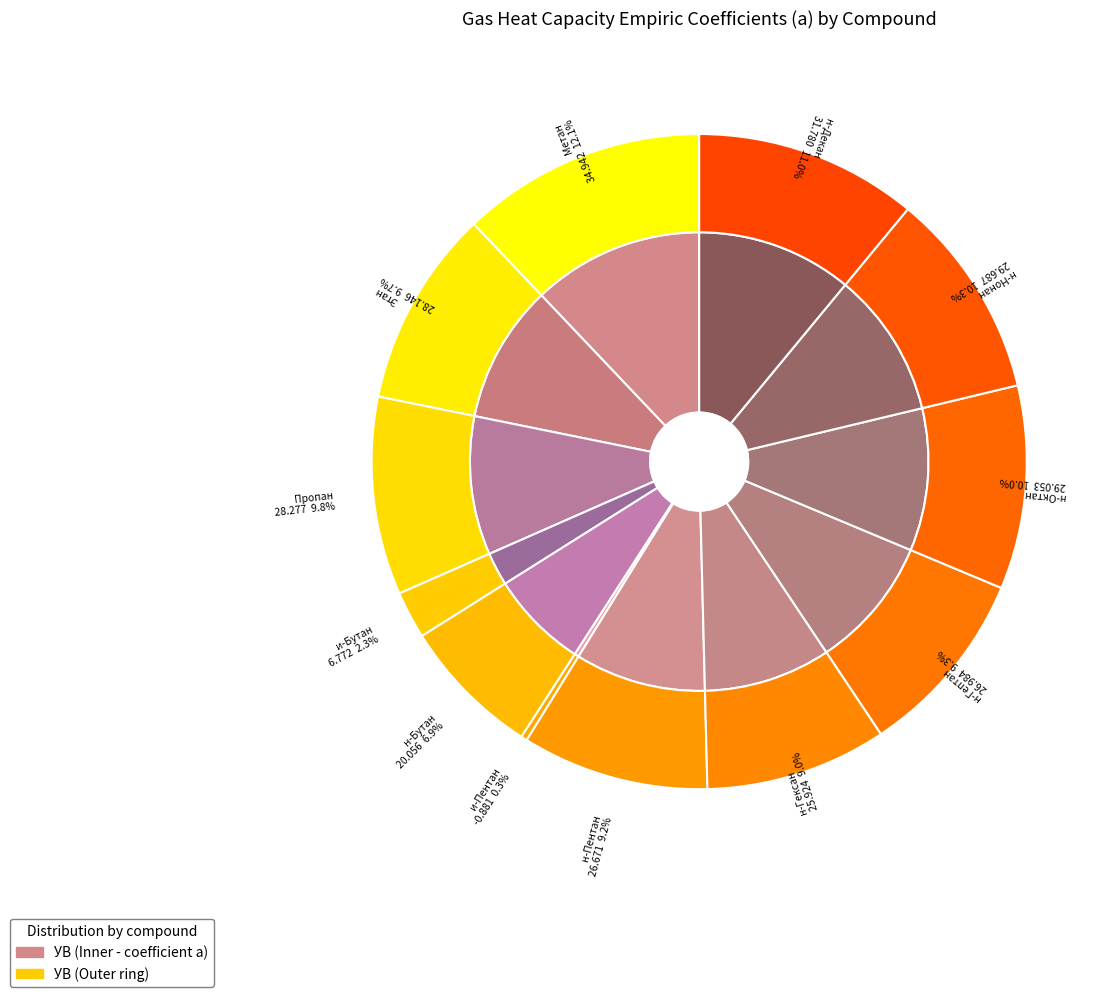

How many segments does this pie chart have?

12